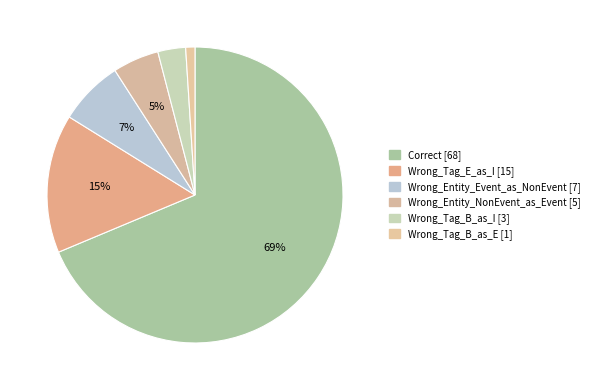

What is the ratio of the value at Wrong_Tag_B_as_E to the value at Wrong_Entity_Event_as_NonEvent?

0.1